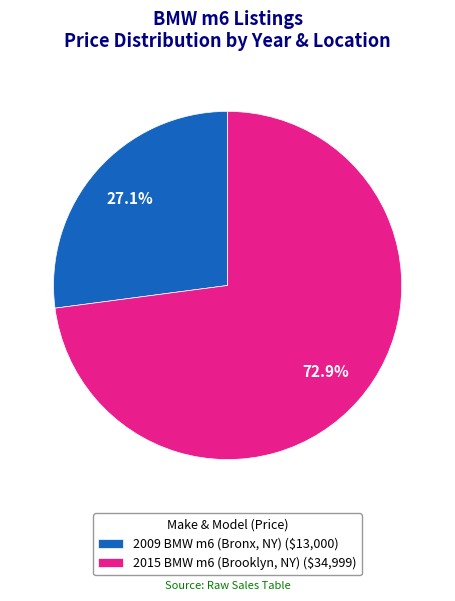

How many slices are in this pie chart?

2